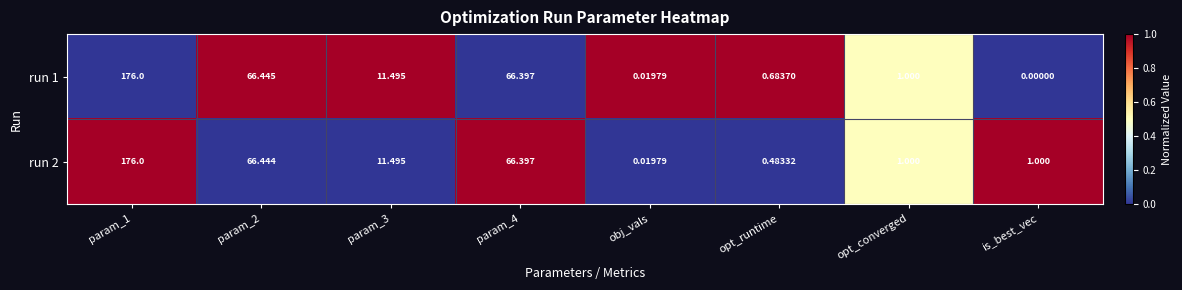

List the series in order of their peak value, lowest first.

run 1, run 2